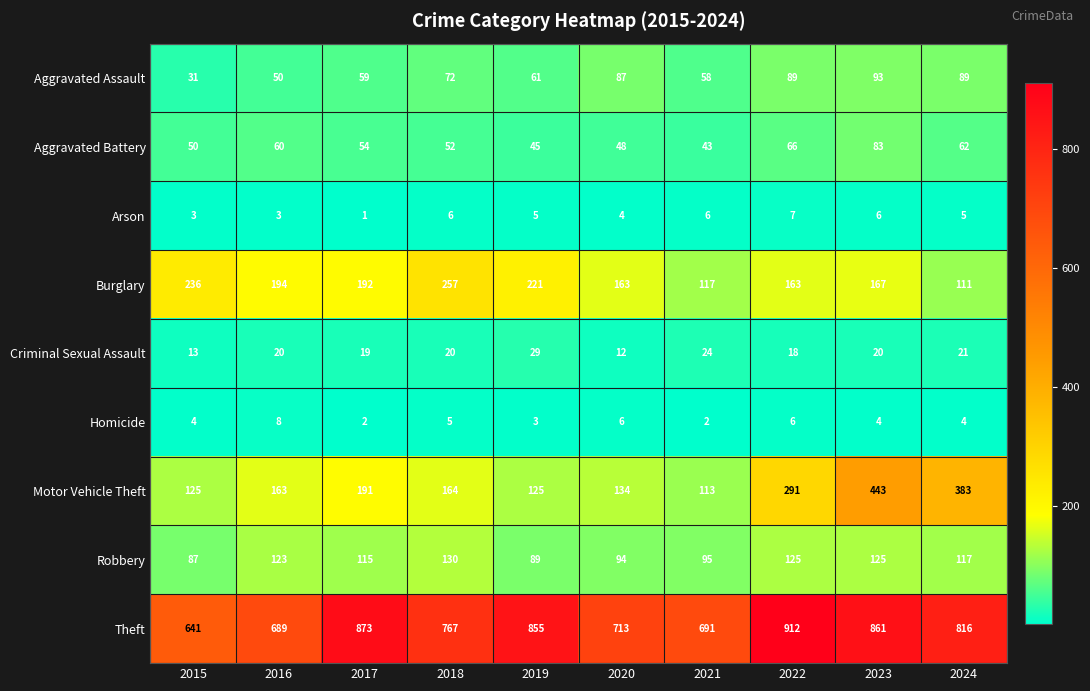

How many distinct data groups are displayed?

9